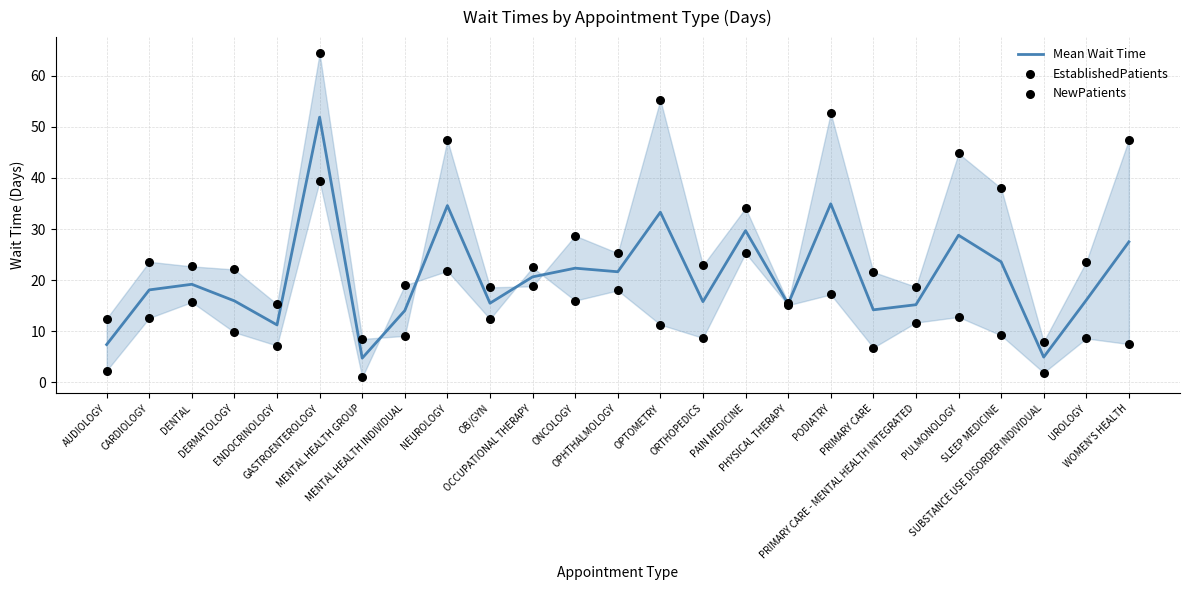

Is the value of NewPatients at OPTOMETRY greater than the value of EstablishedPatients at PULMONOLOGY?

Yes